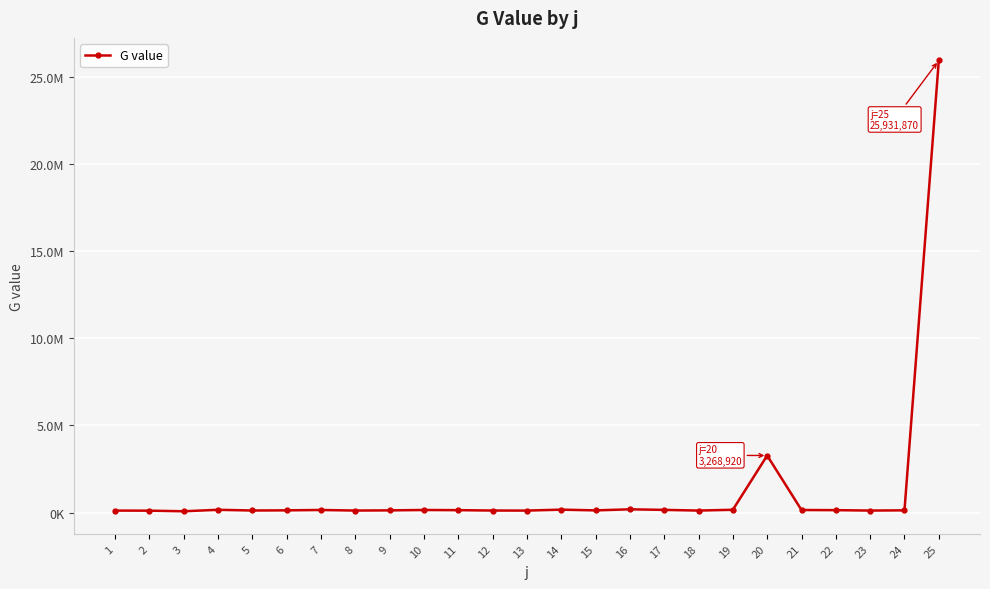

Is it true that the value at 7 is 254808.5?

False